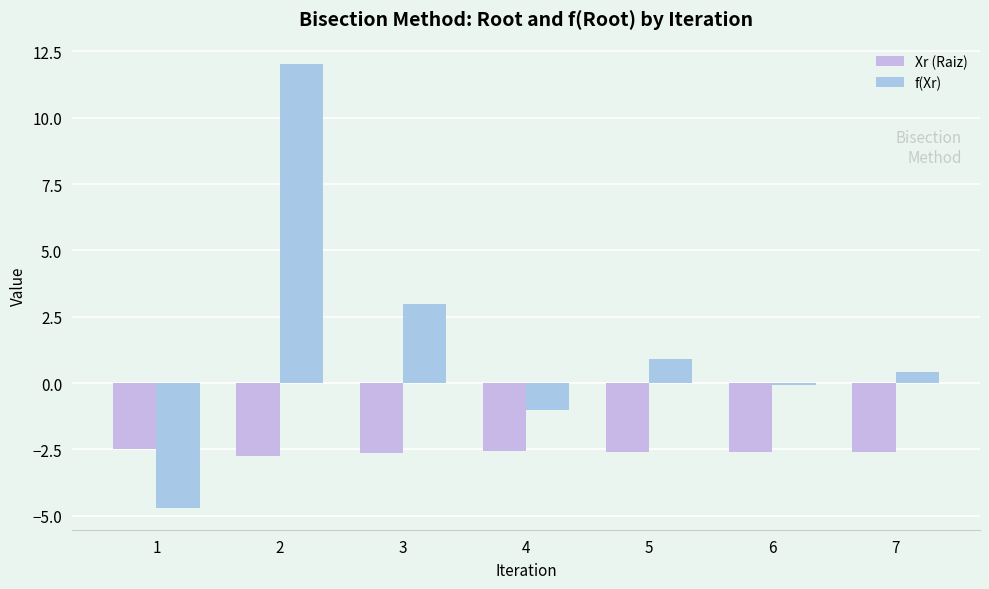

The f(Xr) series shows 18.9 at 2. True or false?

False